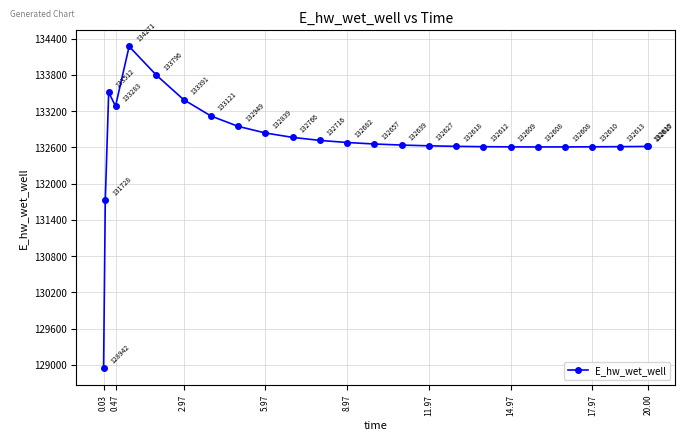

Count the number of data series in this chart.

1